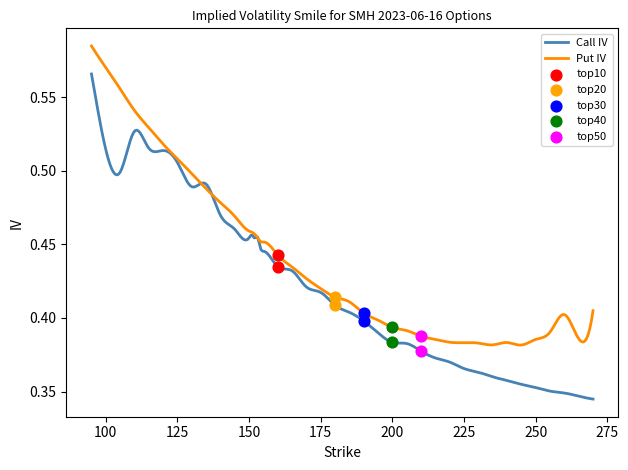

At how many categories does at least one series exceed 0?

40